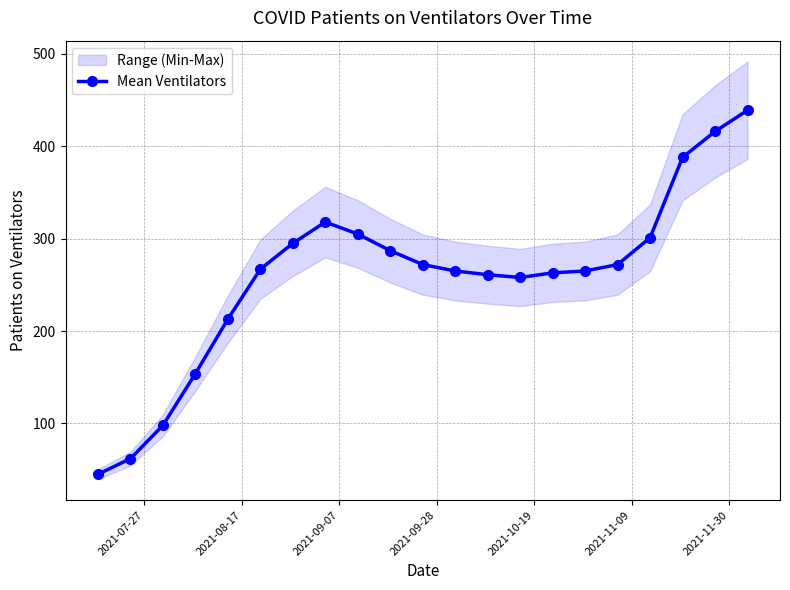

Reading left to right, transcribe all the data shown in this chart.

45	62	98	154	213	267	295	318	305	287	272	265	261	258	263	265	272	301	388	416	439